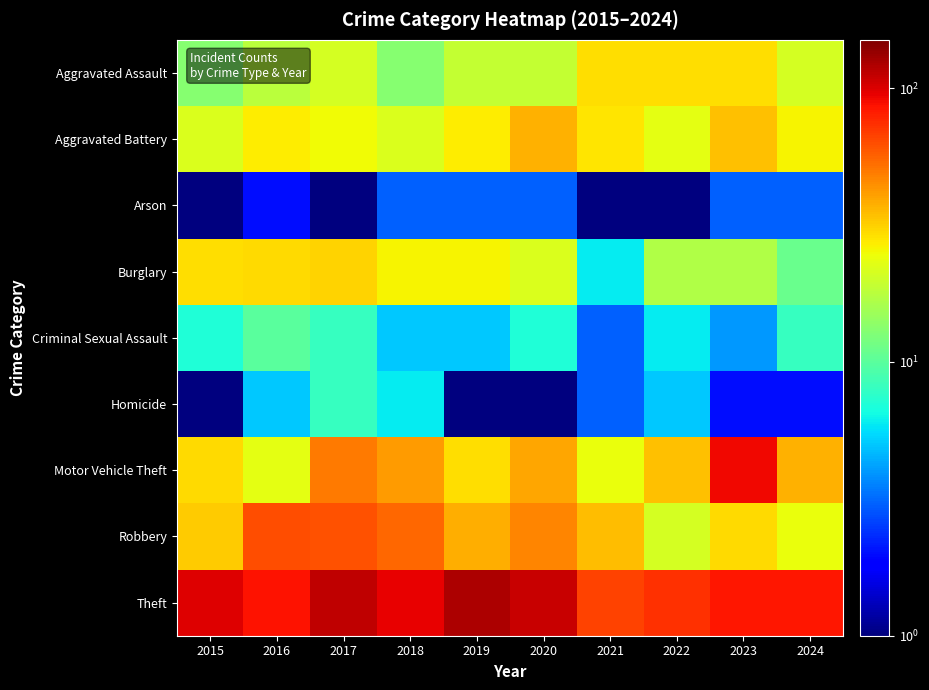

Reading left to right, list all the values displayed in this chart.

Aggravated Assault: 2015=13	2016=18	2017=21	2018=13	2019=19	2020=19	2021=29	2022=29	2023=29	2024=21
Aggravated Battery: 2015=22	2016=27	2017=25	2018=22	2019=27	2020=37	2021=28	2022=23	2023=34	2024=26
Arson: 2015=1	2016=2	2017=1	2018=3	2019=3	2020=3	2021=1	2022=1	2023=3	2024=3
Burglary: 2015=29	2016=30	2017=31	2018=26	2019=26	2020=22	2021=6	2022=17	2023=17	2024=11
Criminal Sexual Assault: 2015=7	2016=10	2017=8	2018=5	2019=5	2020=7	2021=3	2022=6	2023=4	2024=8
Homicide: 2015=1	2016=5	2017=8	2018=6	2019=1	2020=1	2021=3	2022=5	2023=2	2024=2
Motor Vehicle Theft: 2015=30	2016=23	2017=50	2018=42	2019=29	2020=39	2021=24	2022=34	2023=91	2024=37
Robbery: 2015=32	2016=63	2017=61	2018=55	2019=38	2020=47	2021=35	2022=21	2023=30	2024=24
Theft: 2015=98	2016=86	2017=113	2018=95	2019=122	2020=108	2021=67	2022=74	2023=84	2024=85